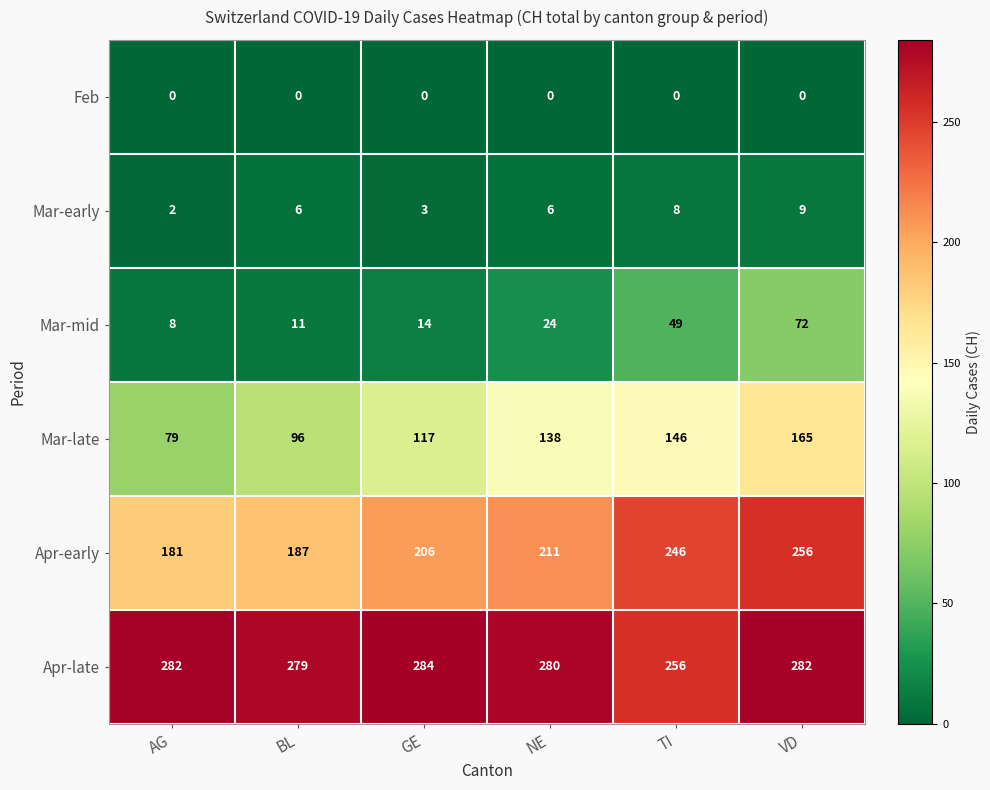

What is the difference between the Mar-mid values at AG and BL?

3